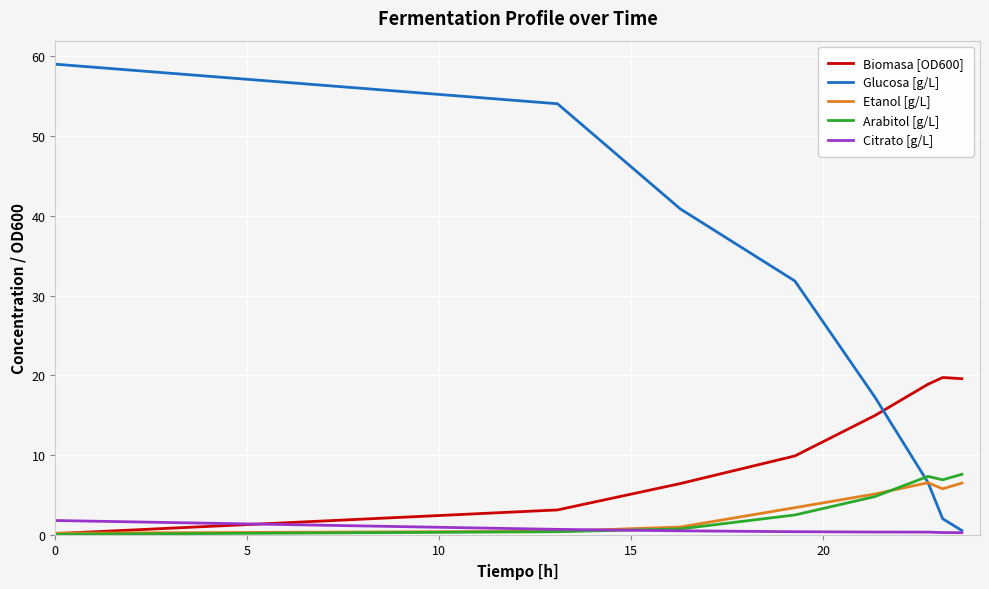

Which series has the widest spread of values?

Glucosa [g/L]